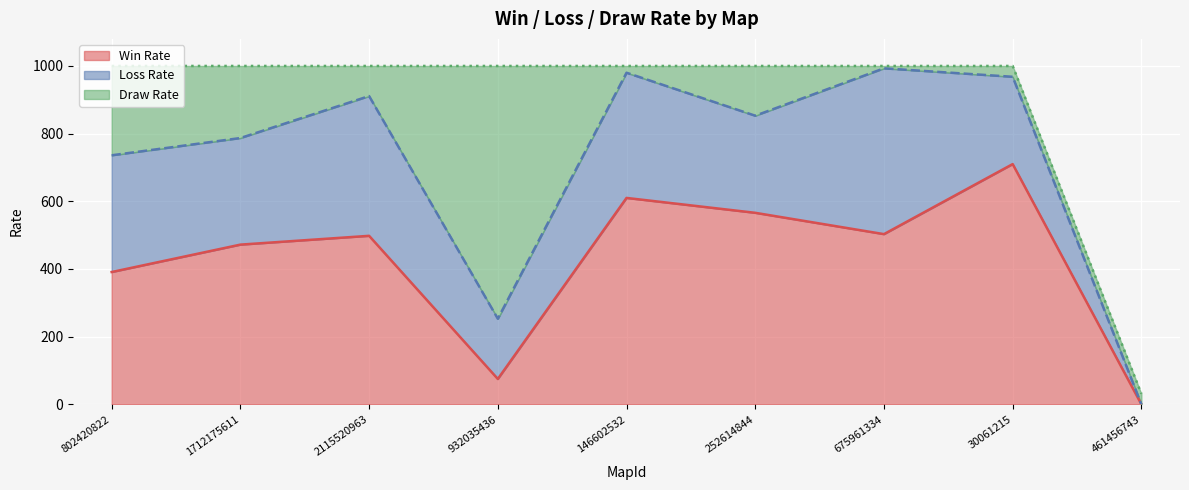

How many values in the Loss Rate series are below 315?

4